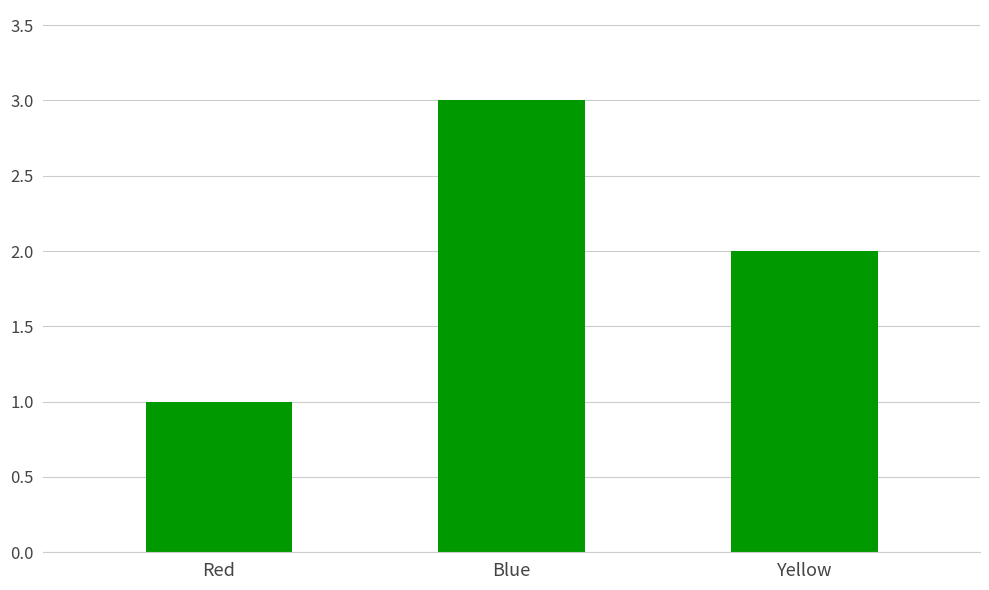

The value at Yellow is 1. True or false?

False